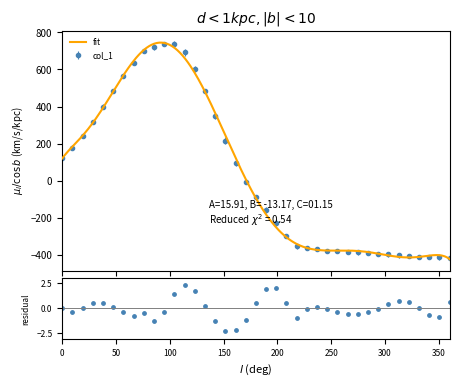

True or false: col_1 has more than 0 interior local peaks.

True